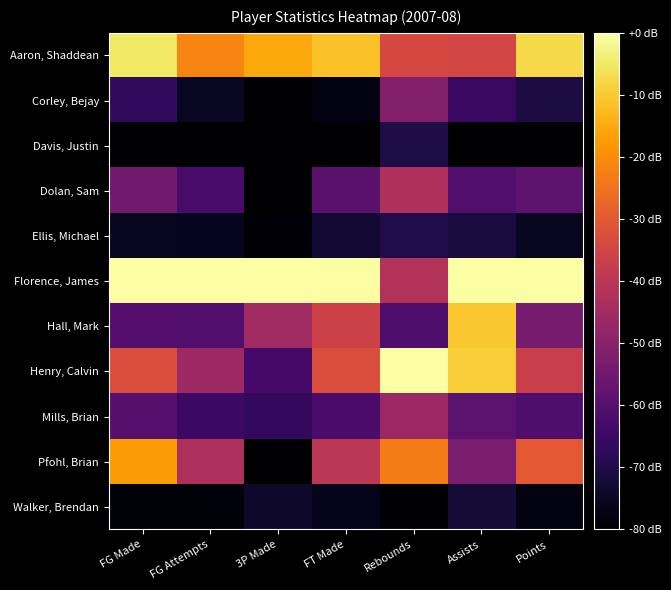

Reading left to right, list all the values displayed in this chart.

Aaron, Shaddean: FG Made=-5.1	FG Attempts=-21.6	3P Made=-15.5	FT Made=-11.5	Rebounds=-34.1	Assists=-34.7	Points=-7.8
Corley, Bejay: FG Made=-67.0	FG Attempts=-75.0	3P Made=-80.0	FT Made=-77.7	Rebounds=-51.3	Assists=-65.5	Points=-70.8
Davis, Justin: FG Made=-80.0	FG Attempts=-80.0	3P Made=-80.0	FT Made=-80.0	Rebounds=-70.3	Assists=-80.0	Points=-80.0
Dolan, Sam: FG Made=-54.4	FG Attempts=-62.6	3P Made=-80.0	FT Made=-59.2	Rebounds=-42.3	Assists=-60.7	Points=-58.7
Ellis, Michael: FG Made=-75.3	FG Attempts=-75.7	3P Made=-78.8	FT Made=-73.1	Rebounds=-70.0	Assists=-71.3	Points=-75.3
Florence, James: FG Made=0.0	FG Attempts=0.0	3P Made=0.0	FT Made=0.0	Rebounds=-41.6	Assists=0.0	Points=0.0
Hall, Mark: FG Made=-60.5	FG Attempts=-60.9	3P Made=-45.4	FT Made=-36.2	Rebounds=-61.3	Assists=-10.6	Points=-53.6
Henry, Calvin: FG Made=-33.0	FG Attempts=-46.0	3P Made=-63.3	FT Made=-33.1	Rebounds=0.0	Assists=-9.6	Points=-37.0
Mills, Brian: FG Made=-60.0	FG Attempts=-65.2	3P Made=-66.9	FT Made=-62.3	Rebounds=-46.3	Assists=-58.8	Points=-61.4
Pfohl, Brian: FG Made=-17.7	FG Attempts=-42.8	3P Made=-80.0	FT Made=-40.0	Rebounds=-23.0	Assists=-53.0	Points=-30.3
Walker, Brendan: FG Made=-78.6	FG Attempts=-78.5	3P Made=-74.0	FT Made=-76.2	Rebounds=-80.0	Assists=-72.3	Points=-77.5